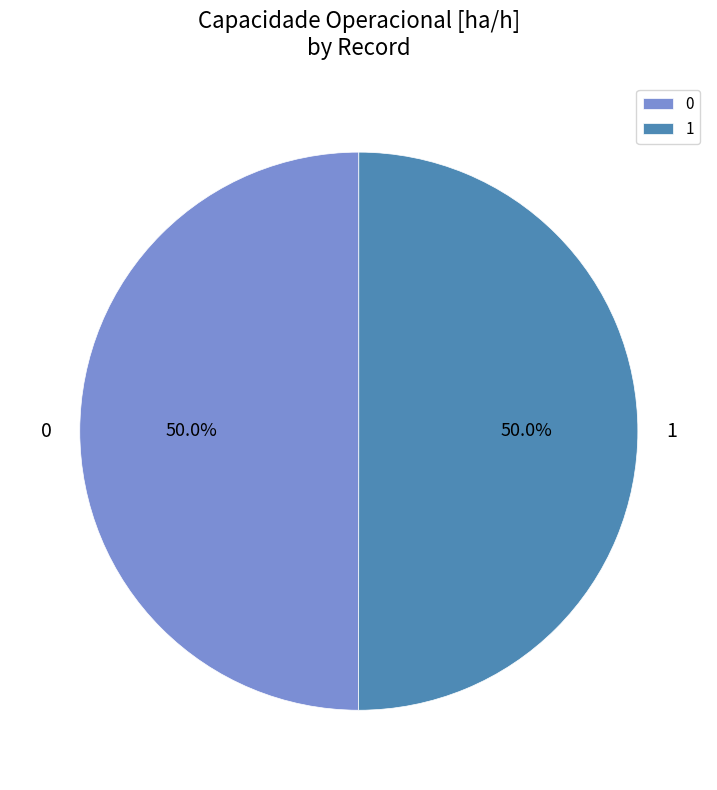

How many slices are in this pie chart?

2